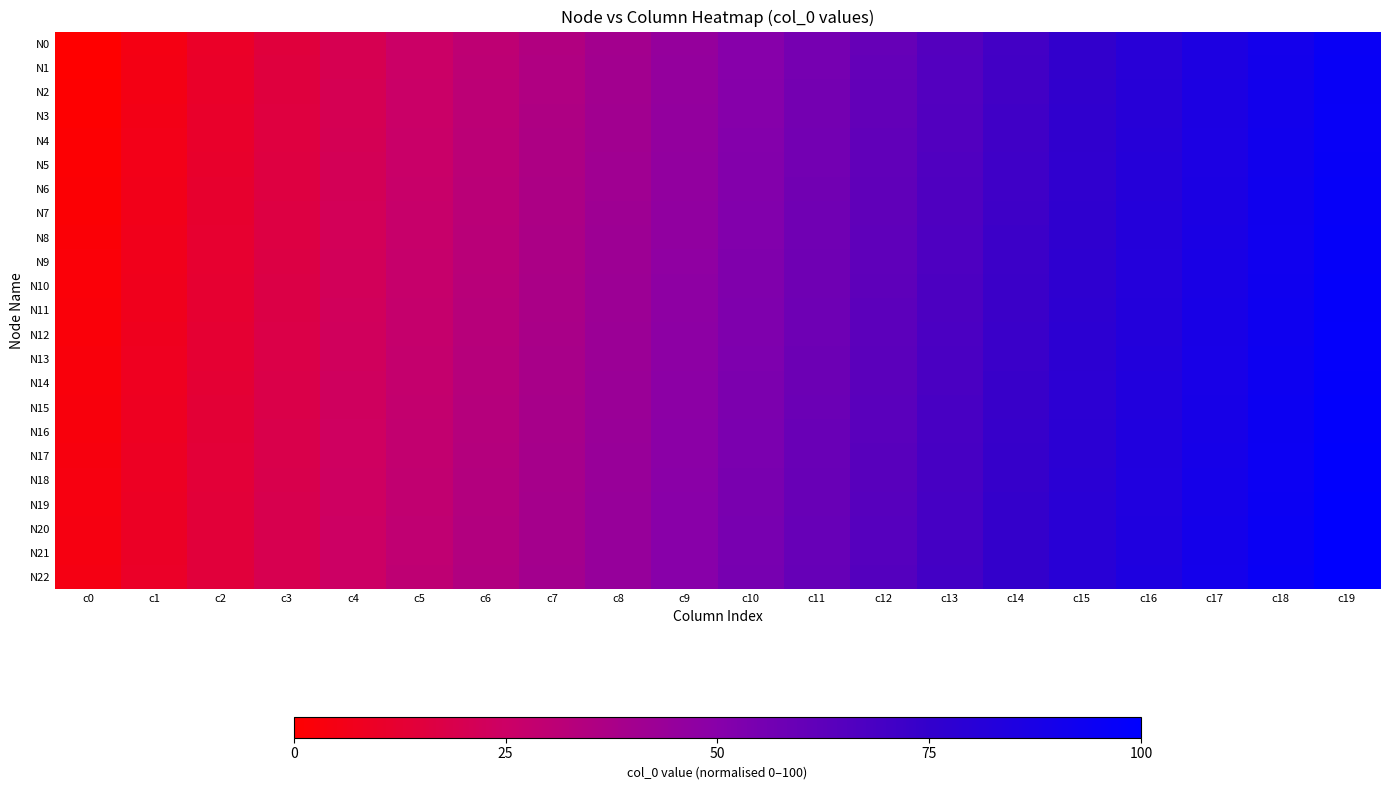

How many categories are shown in the chart?

20